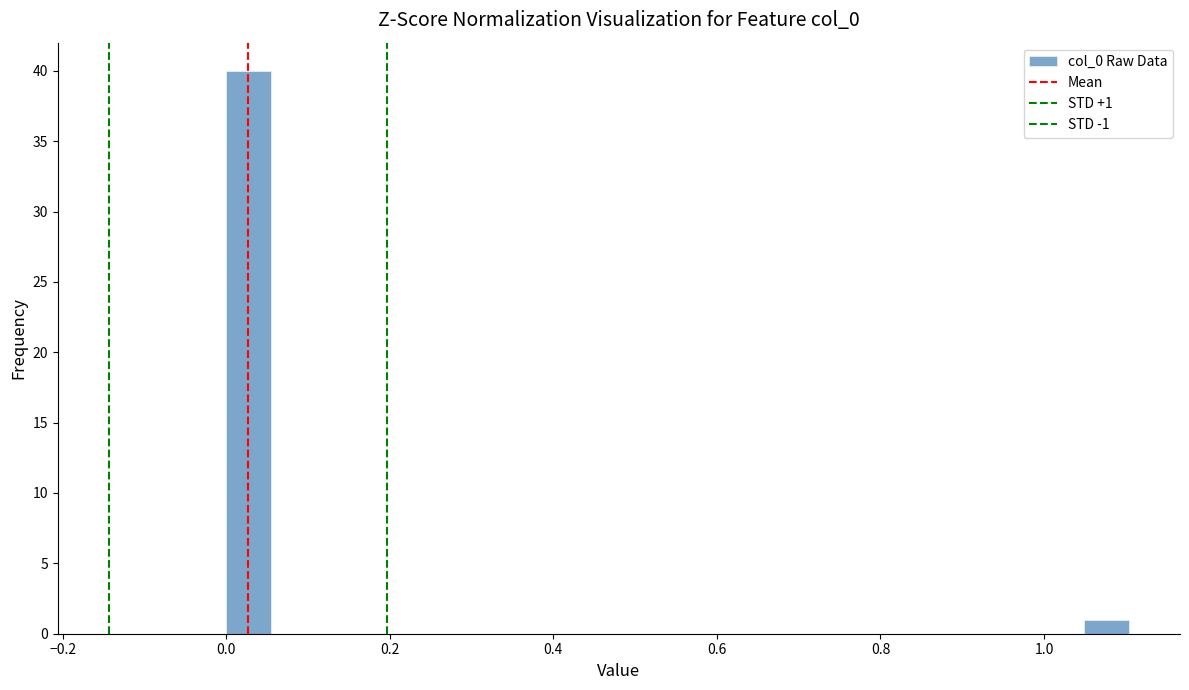

Read against the x-axis, roughly where is the centre of the tallest bar?

0.02